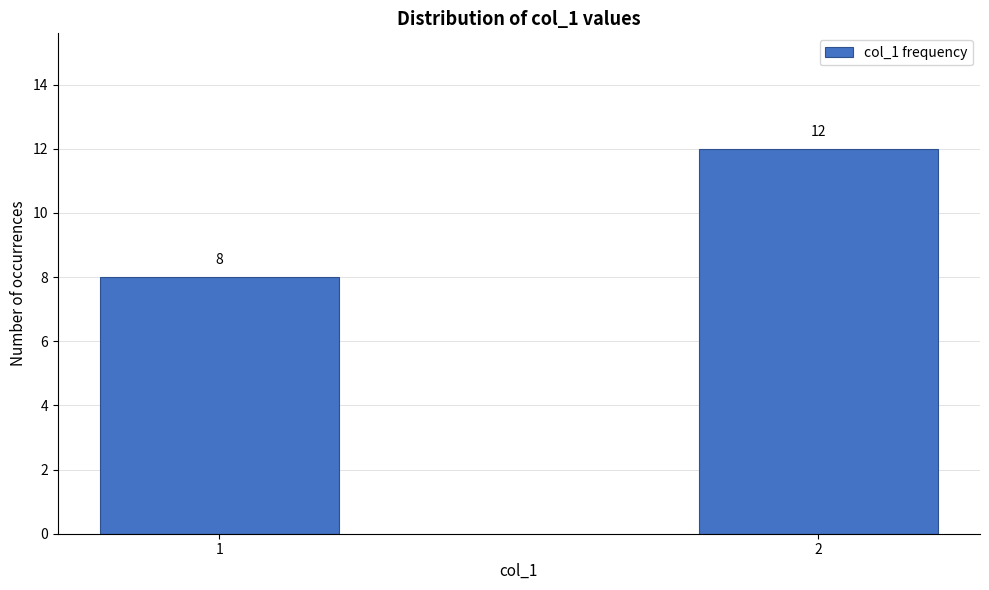

Reading left to right, extract all data points from this chart.

1=8	2=12